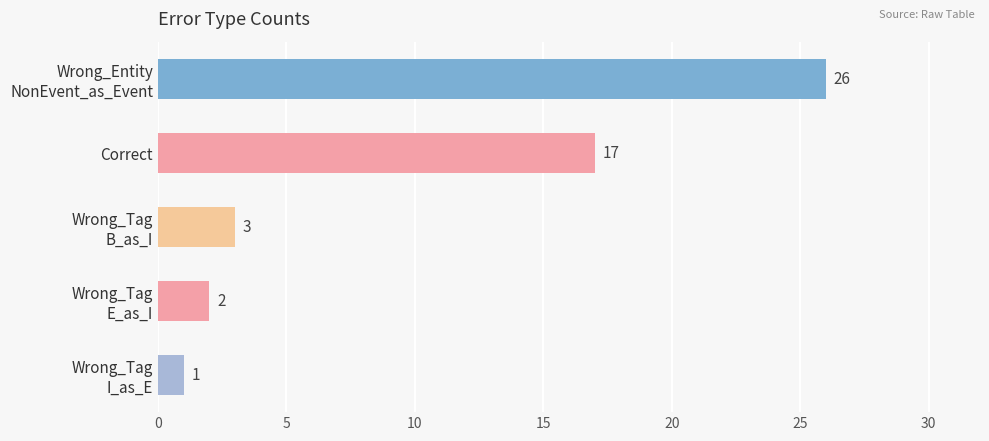

Rank the categories by value from highest to lowest.

Wrong_Entity
NonEvent_as_Event, Correct, Wrong_Tag
B_as_I, Wrong_Tag
E_as_I, Wrong_Tag
I_as_E